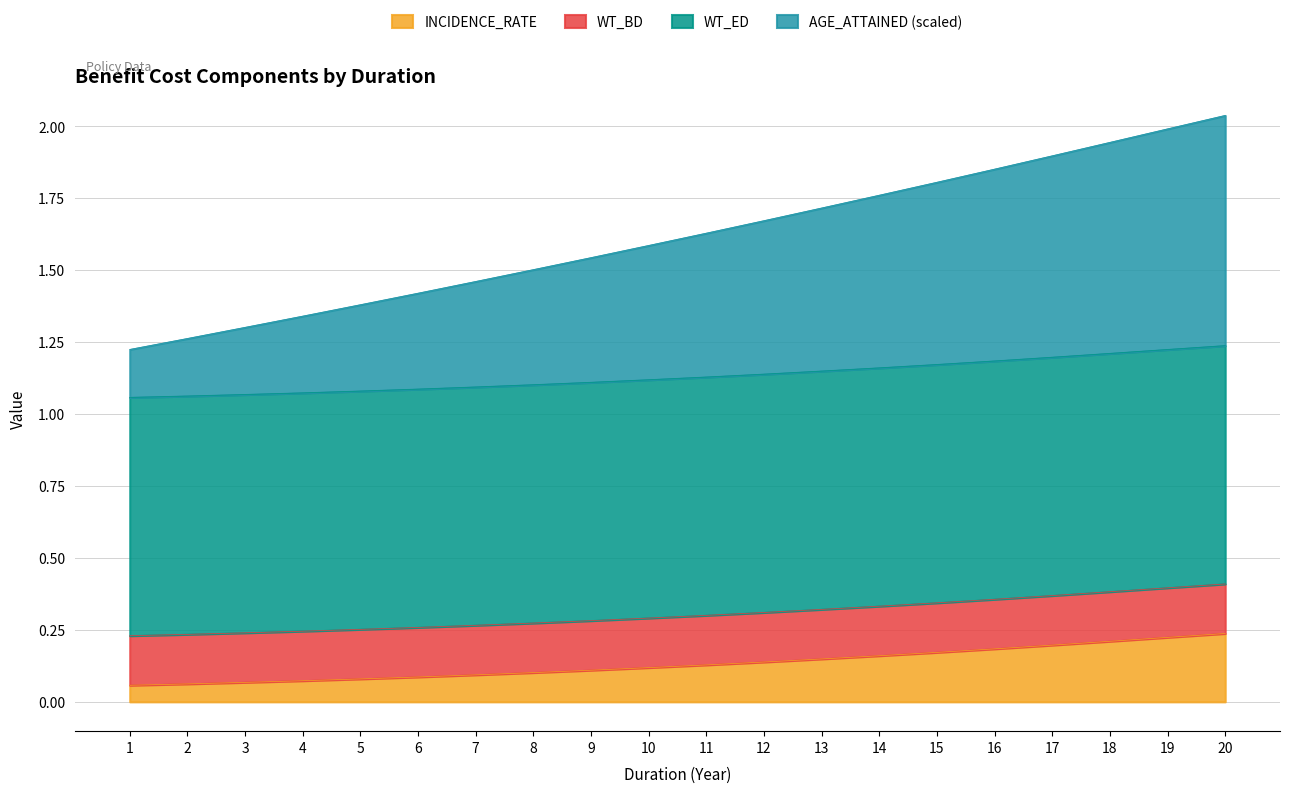

At which category is the sum across all series the highest?

20